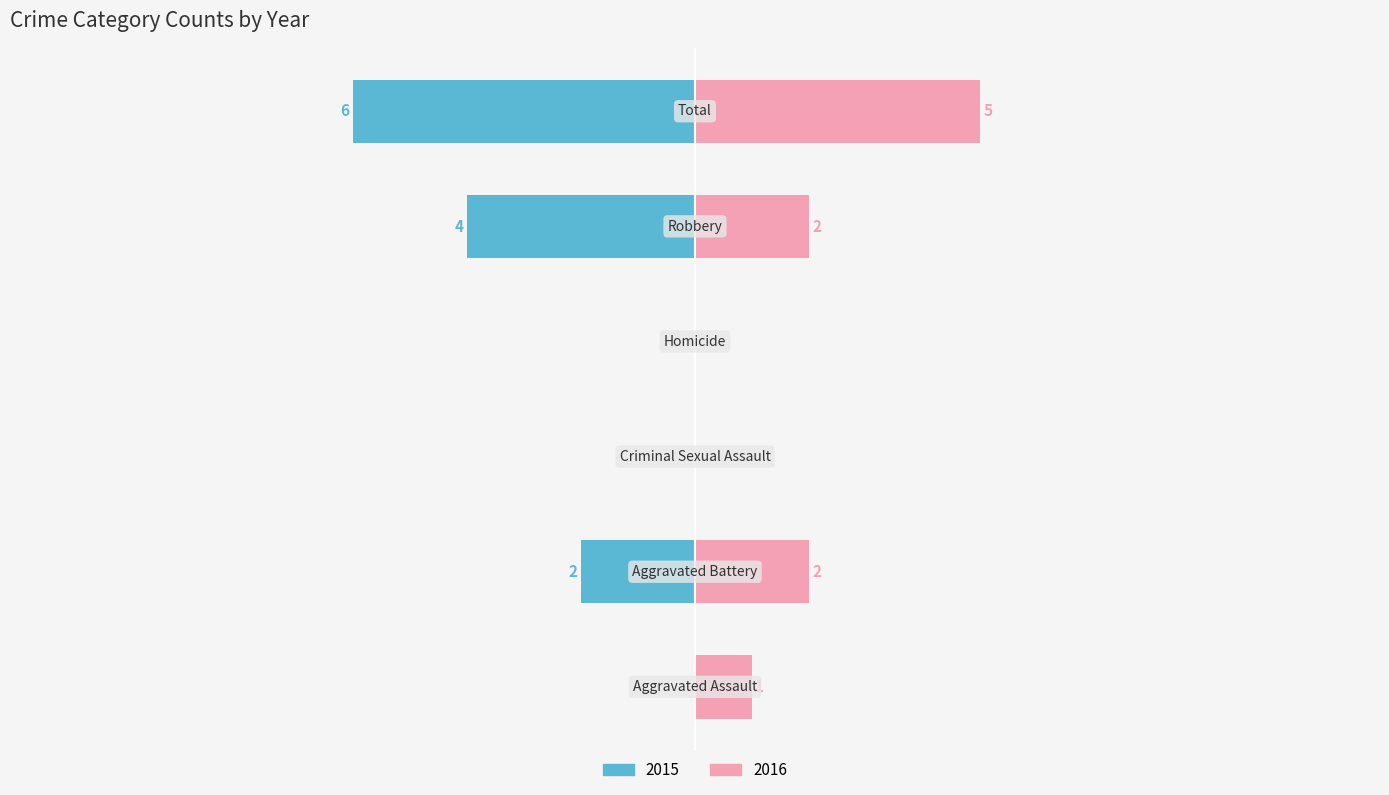

What position from the left is Aggravated Battery?

2